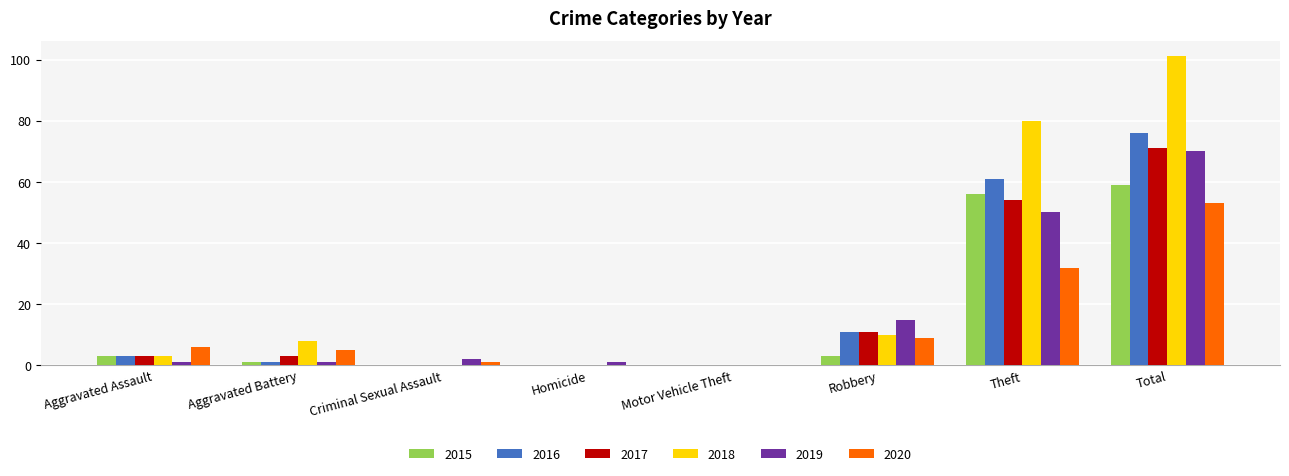

What is the sum of all 2016 values?

152